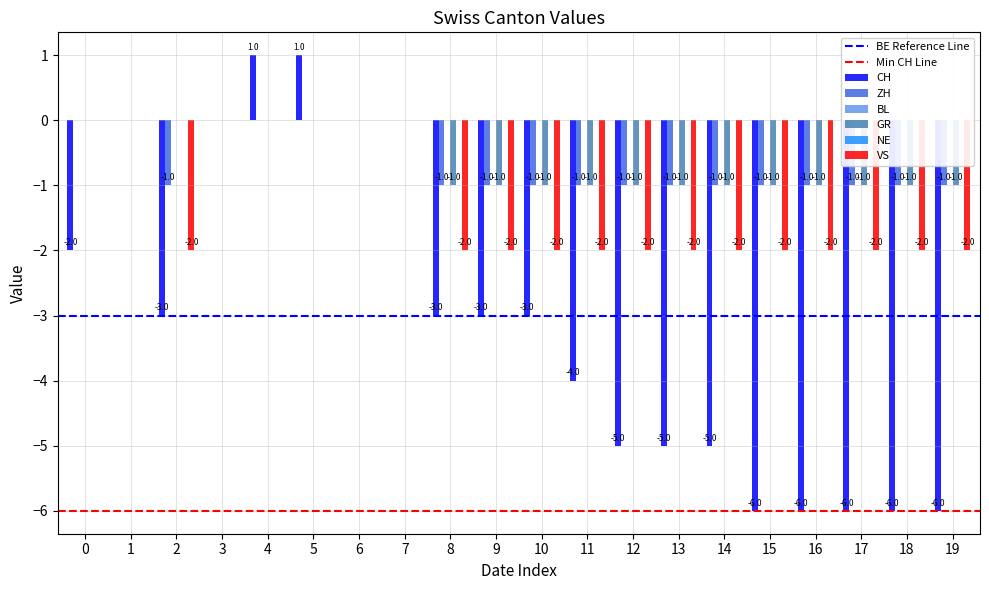

How many bars are there in total?

80